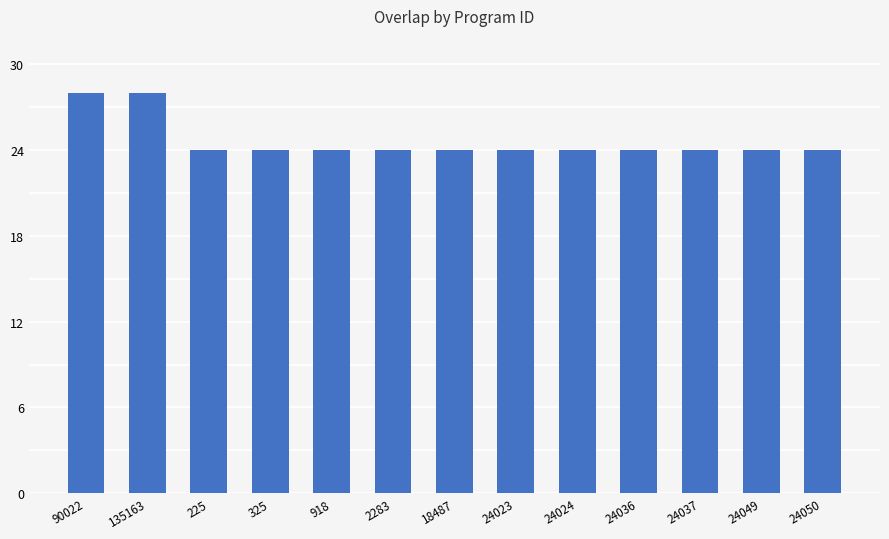

What is the sum of the values at 24023 and 24024?

48